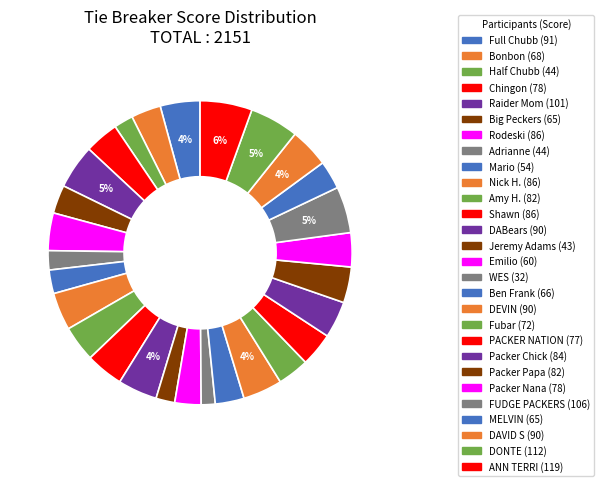

How many segments does this pie chart have?

28